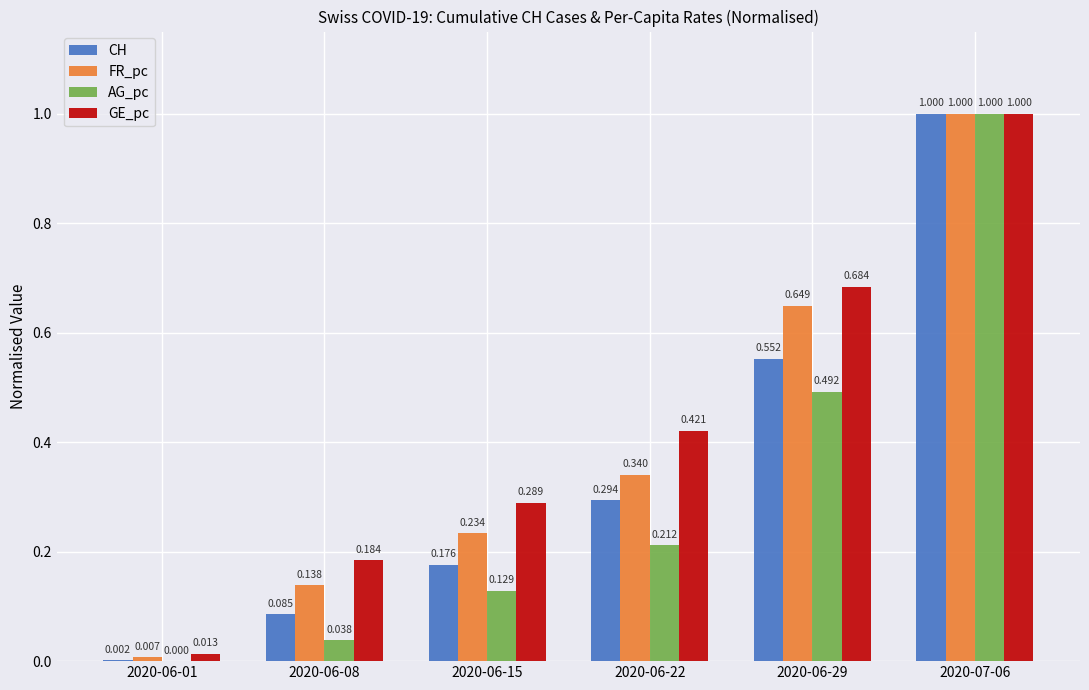

Between 2020-06-01 and 2020-06-08, which series saw the biggest shift?

GE_pc